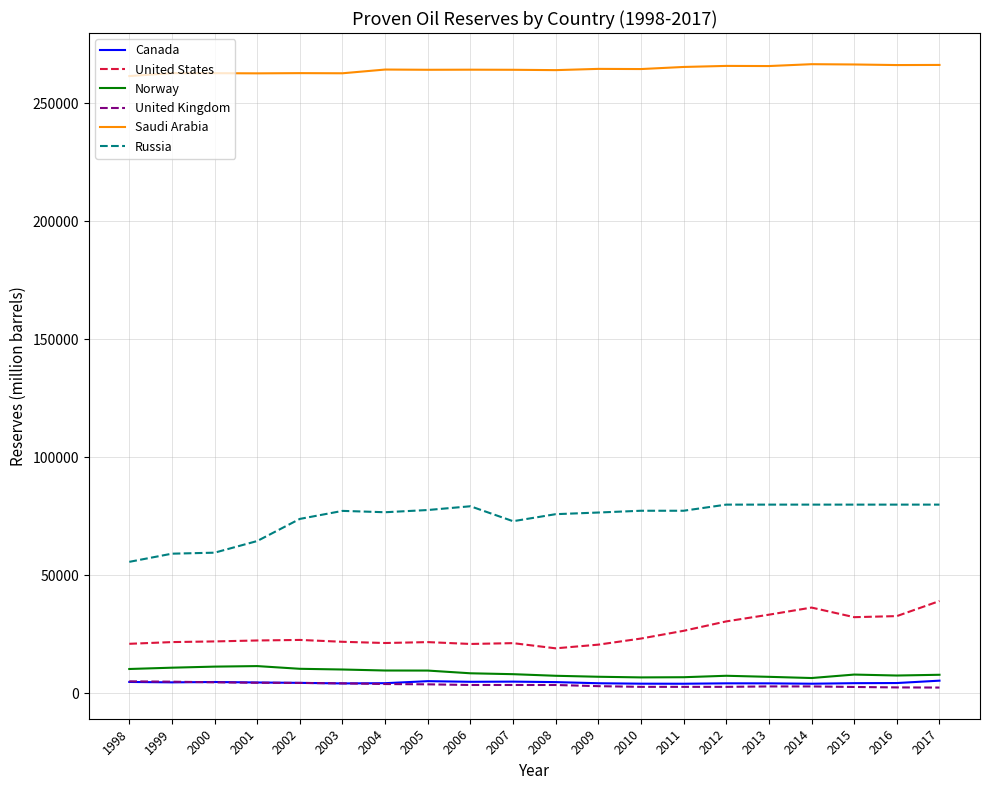

How many values in the Saudi Arabia series are below 264310?

10